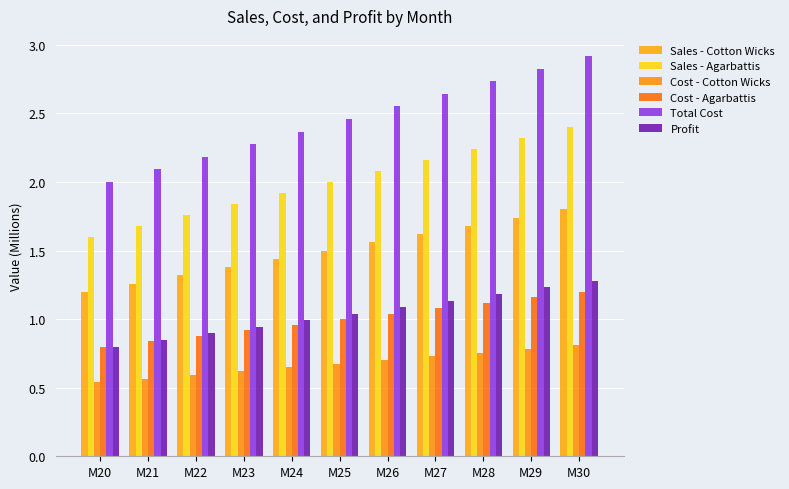

Count the number of data series in this chart.

6